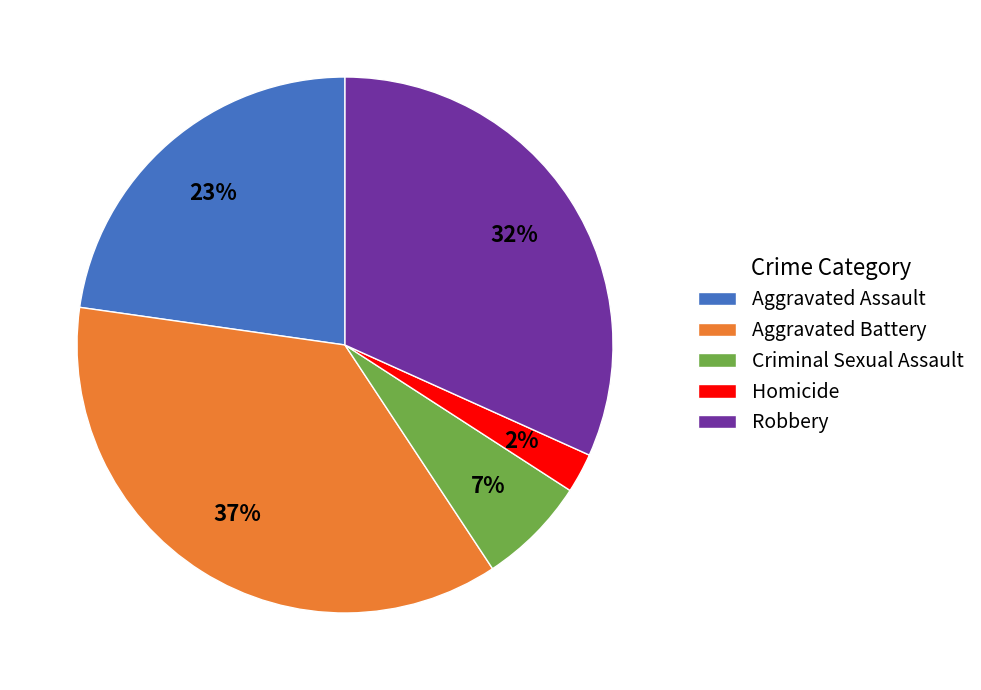

To the nearest percent, what is the average slice percentage?

20%